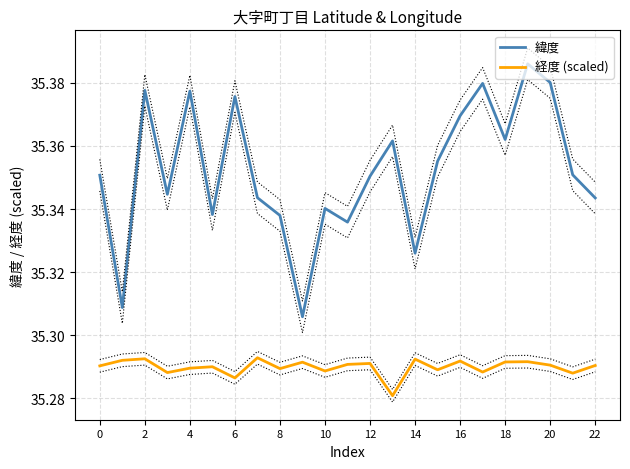

True or false: 経度 (scaled) and 緯度 cross at least once.

False